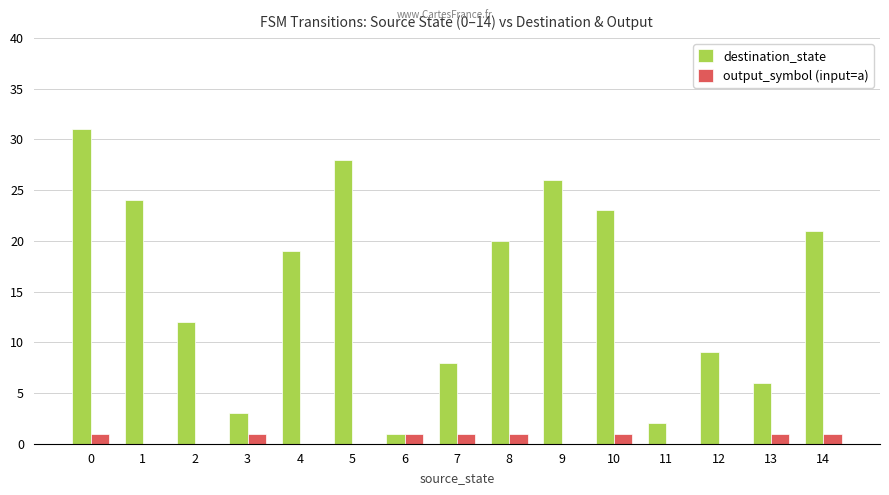

What is the greatest value displayed?

31